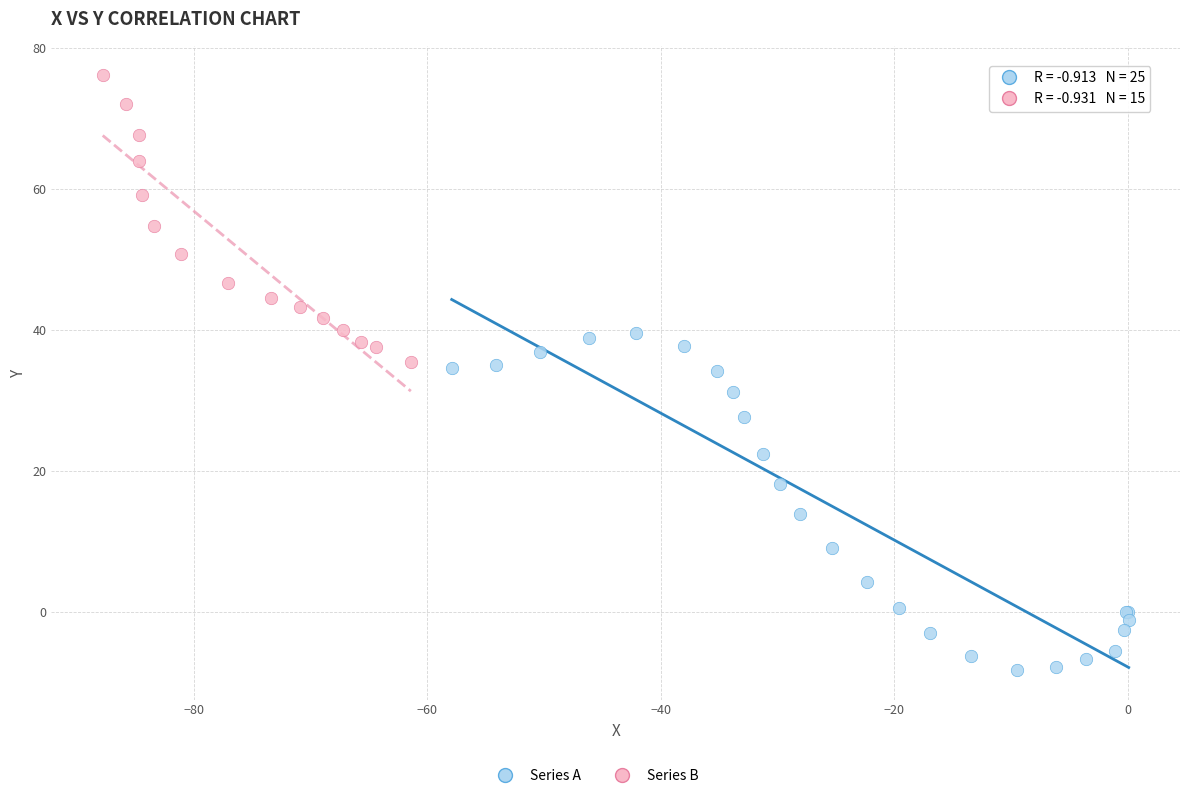

Which series reaches the minimum Y coordinate?

Series A